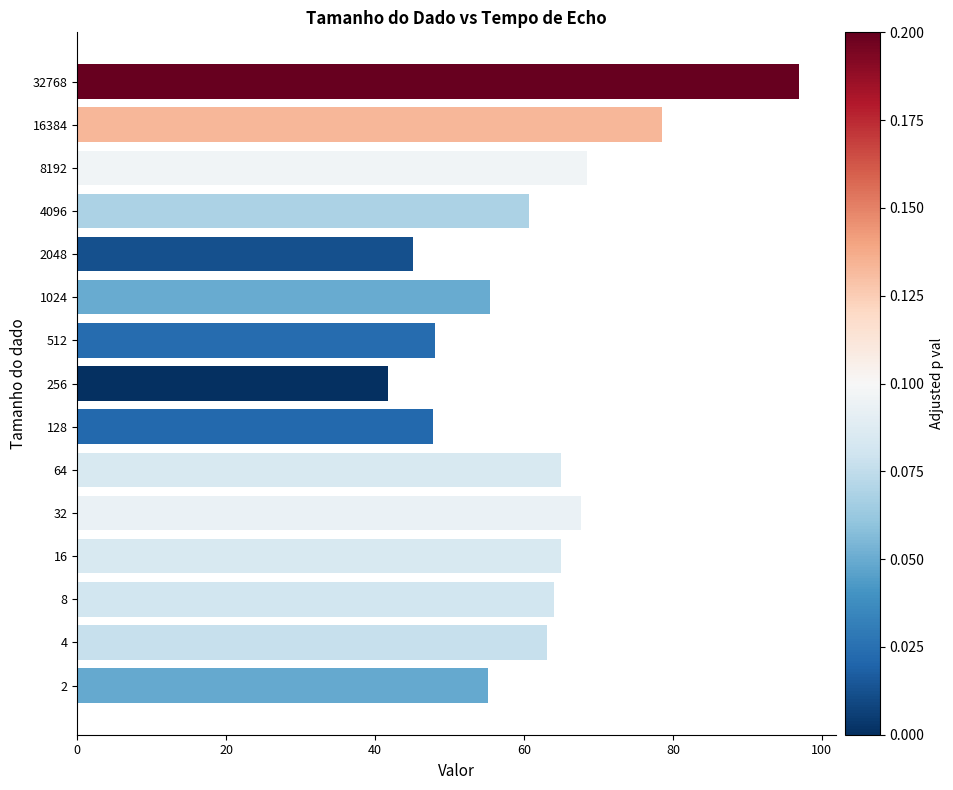

The value at 4 is 63.1. True or false?

True